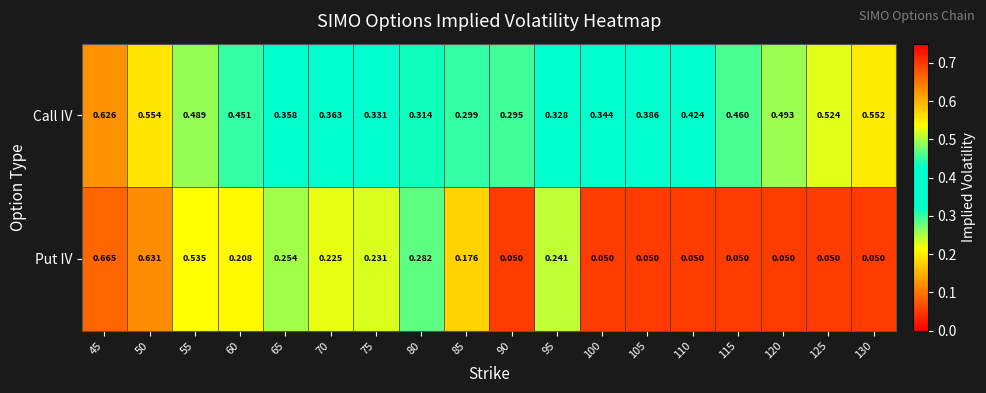

Rank the series at 115 from lowest to highest value.

Put IV, Call IV